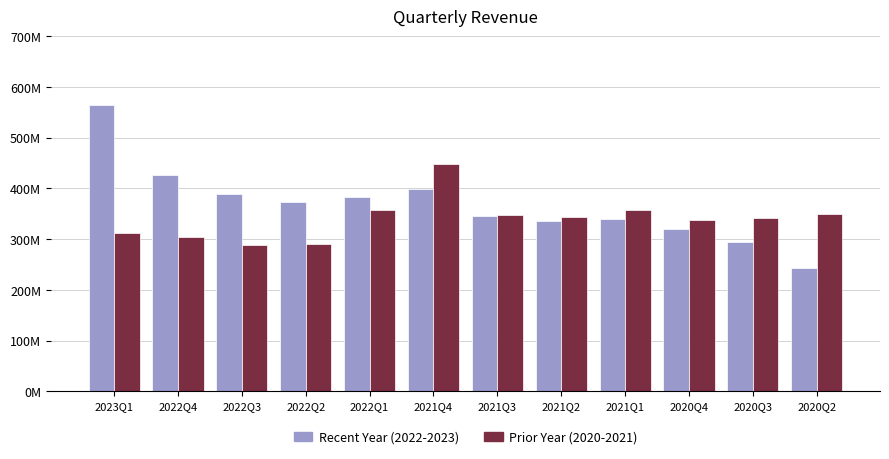

Where is Prior Year (2020-2021) nearest to the value 368300000?

2021Q1